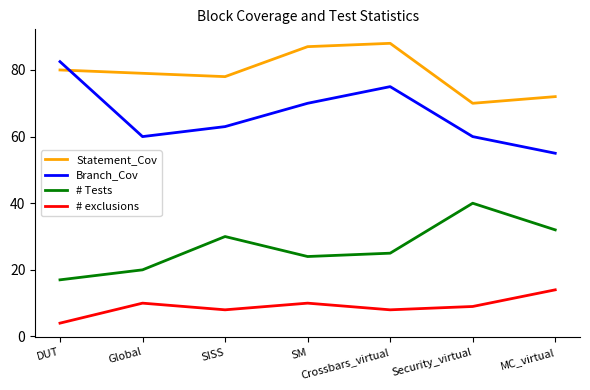

At which category is the sum across all series the highest?

Crossbars_virtual